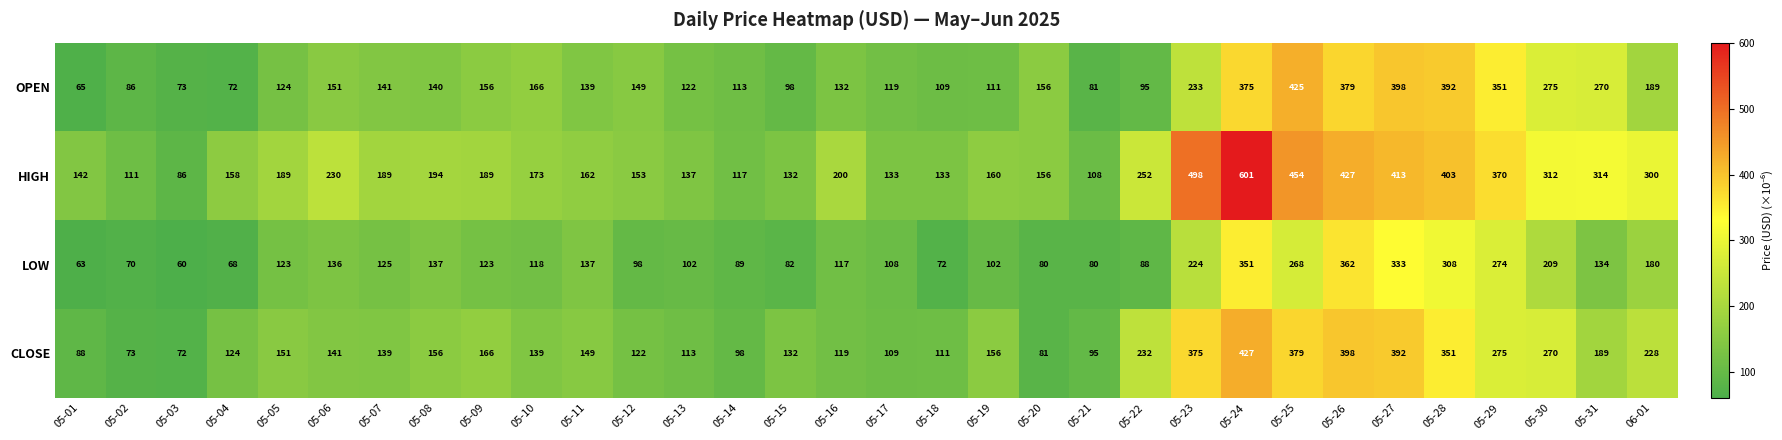

At which label is HIGH closest to 343?

05-29